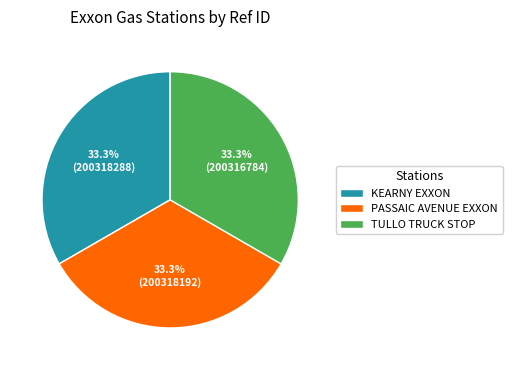

How many segments does this pie chart have?

3